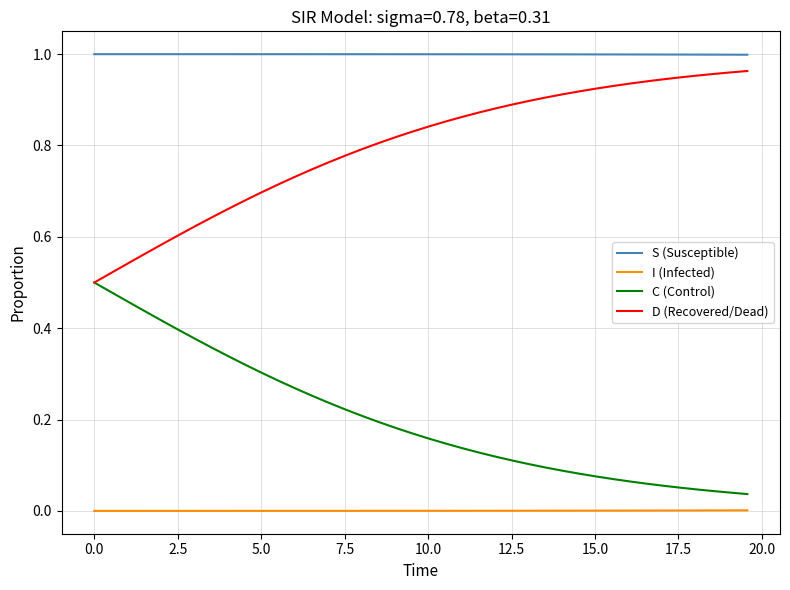

True or false: I (Infected) and S (Susceptible) cross at least once.

False